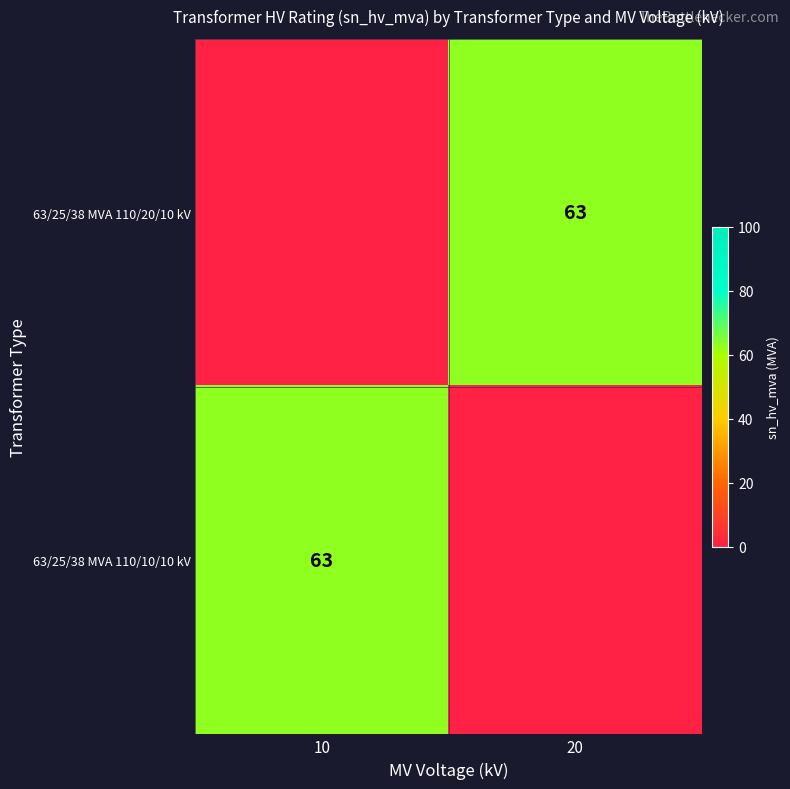

What is the greatest value displayed?

63.0